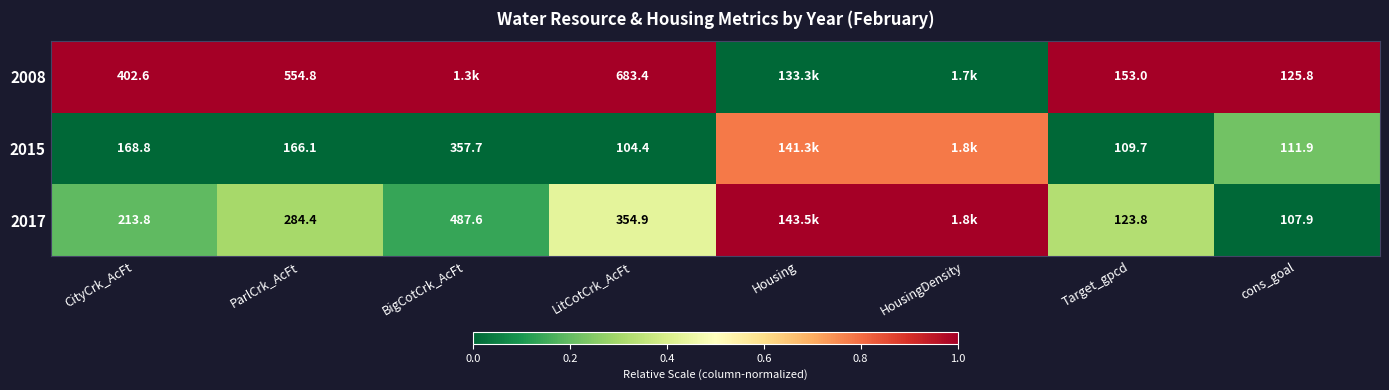

Is the value of 2017 at LitCotCrk_AcFt greater than the value of 2015 at BigCotCrk_AcFt?

No